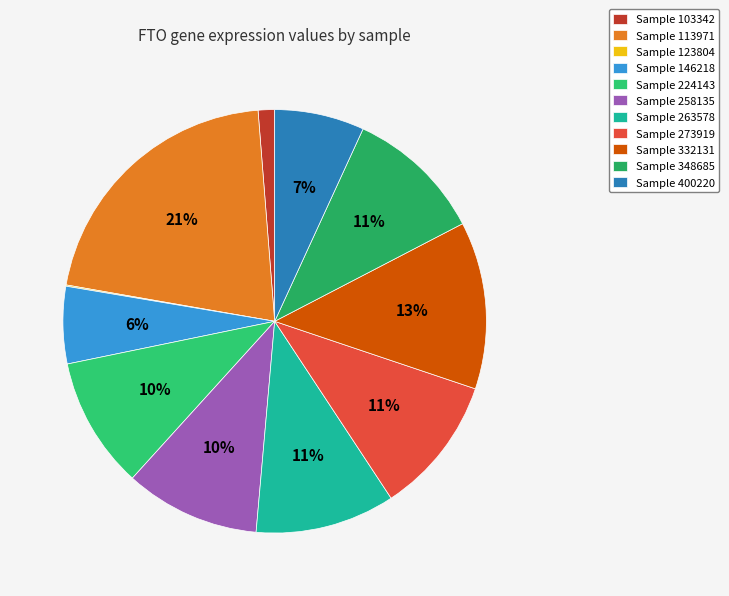

Is there any slice that represents more than half of the pie?

No